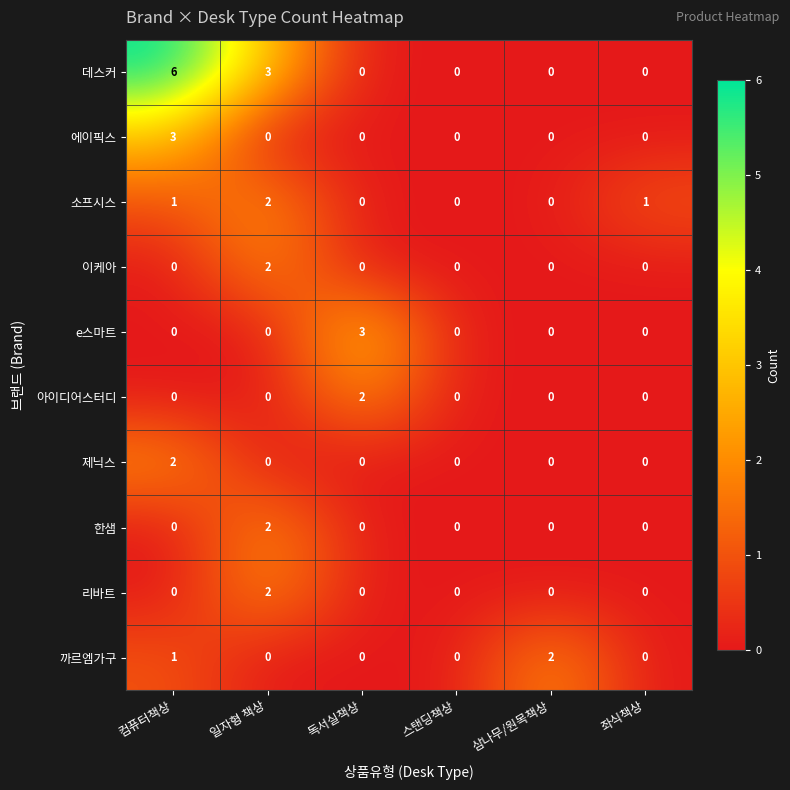

The value of 까르엠가구 at 컴퓨터책상 is 2. True or false?

False